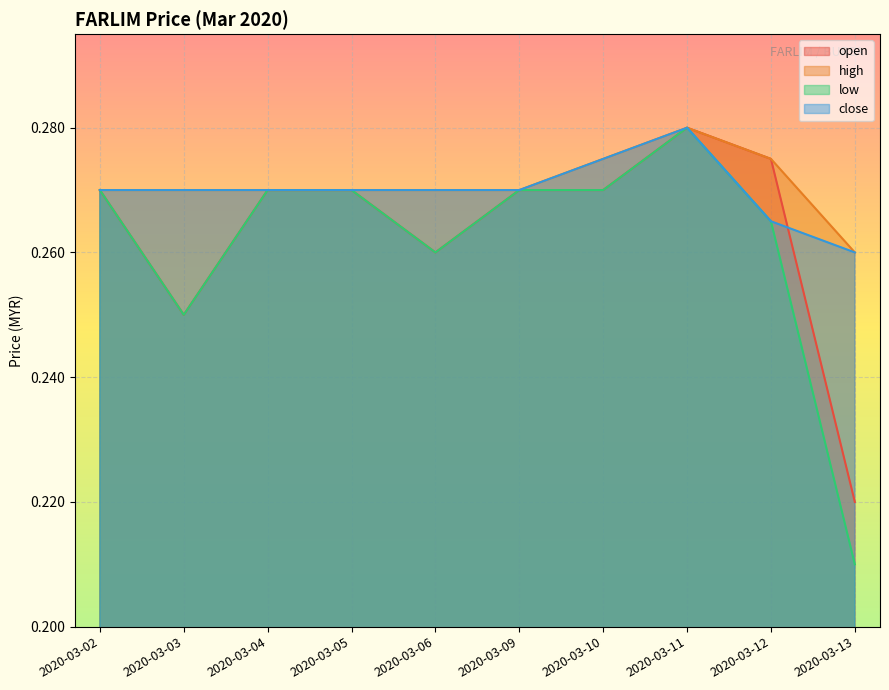

True or false: close has a value of 0.3 at 2020-03-13.

True